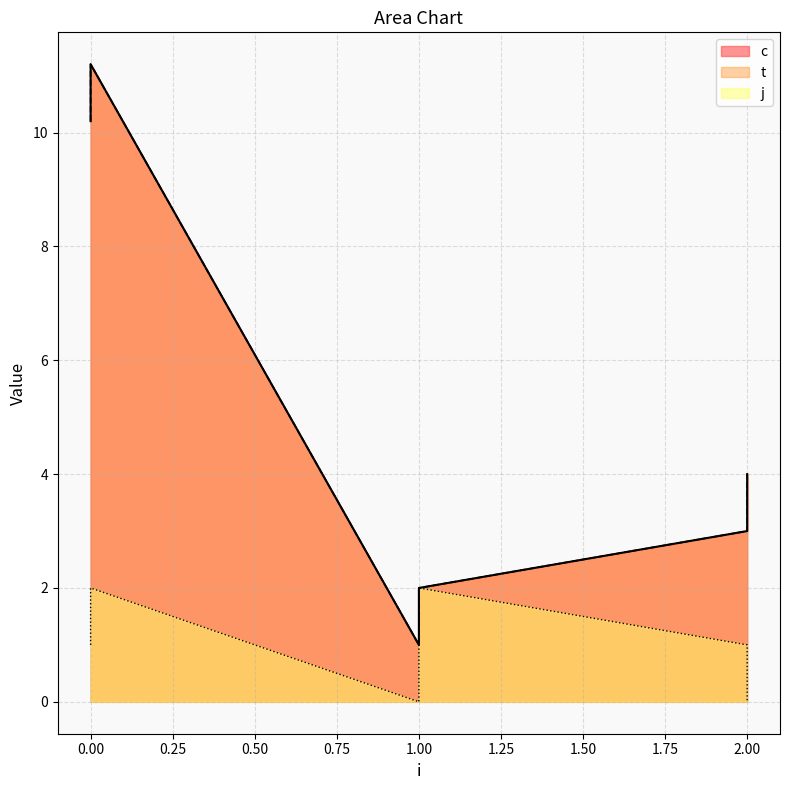

True or false: j and t intersect in this chart.

False